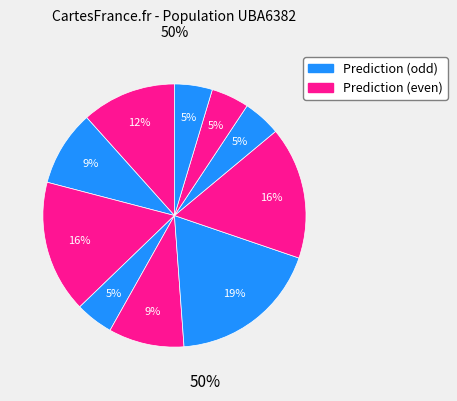

Does any single category account for the majority?

No